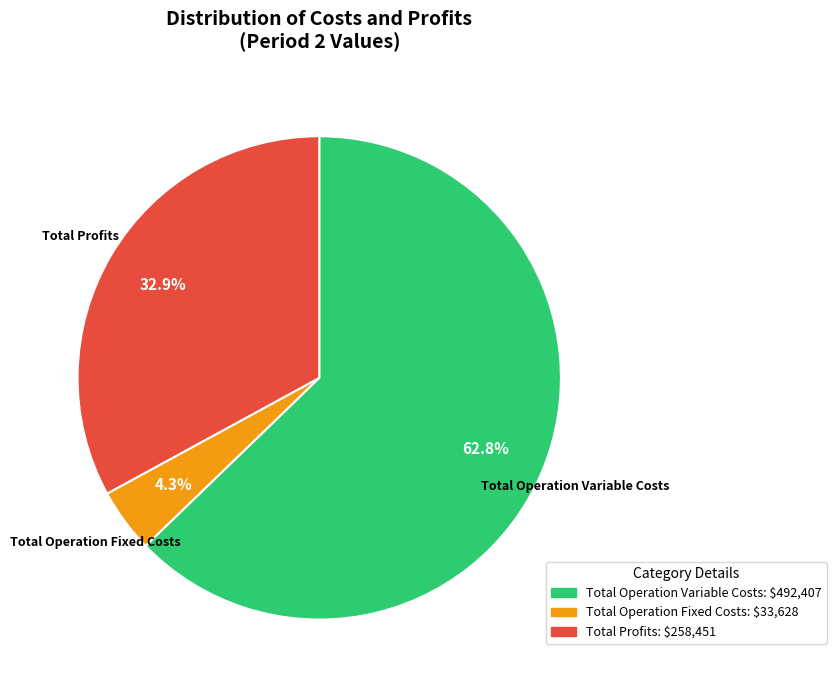

Is there any slice that represents more than half of the pie?

Yes